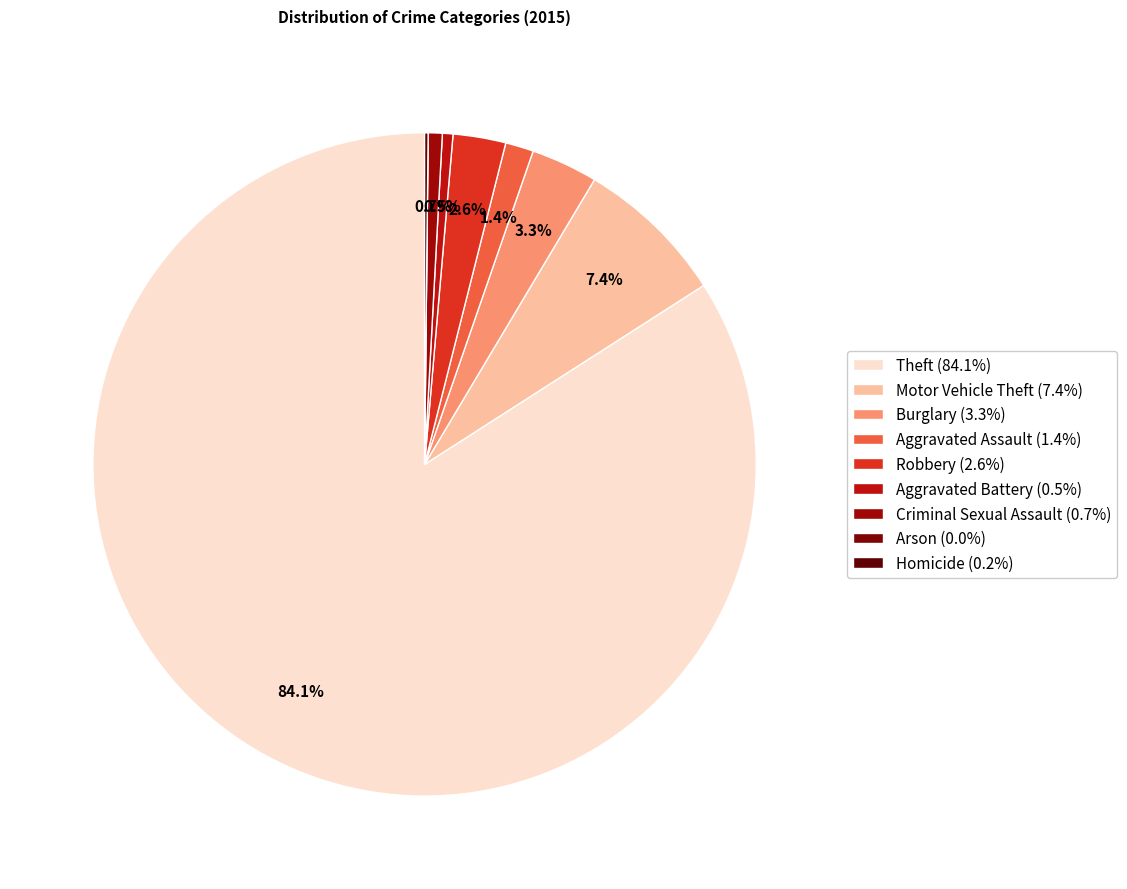

Is the sum of Motor Vehicle Theft and Theft greater than half?

Yes